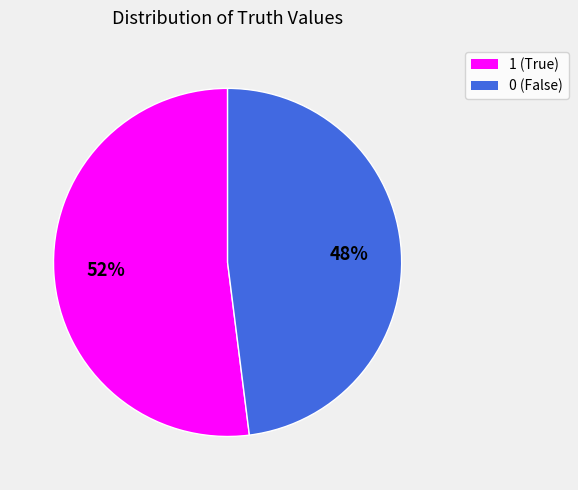

Rank the categories by value from lowest to highest.

0, 1